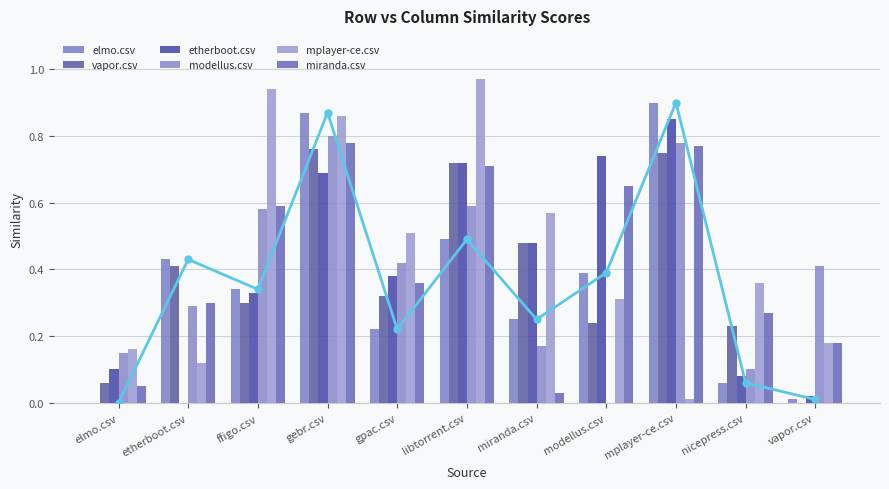

What are all the series names shown in the legend?

elmo.csv, vapor.csv, etherboot.csv, modellus.csv, mplayer-ce.csv, miranda.csv